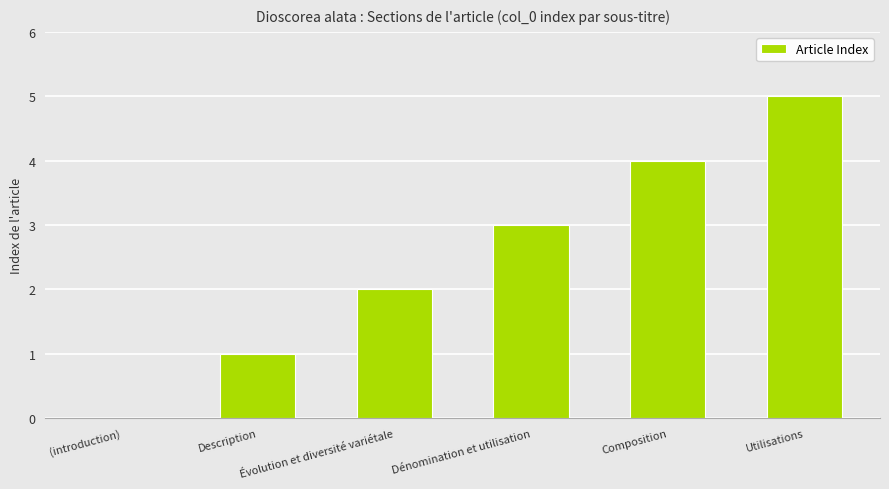

What is the maximum value shown in the chart?

5